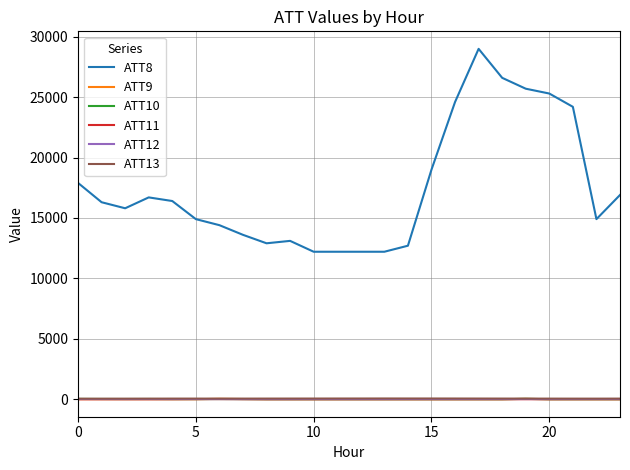

What is the maximum value shown in the chart?

29000.0